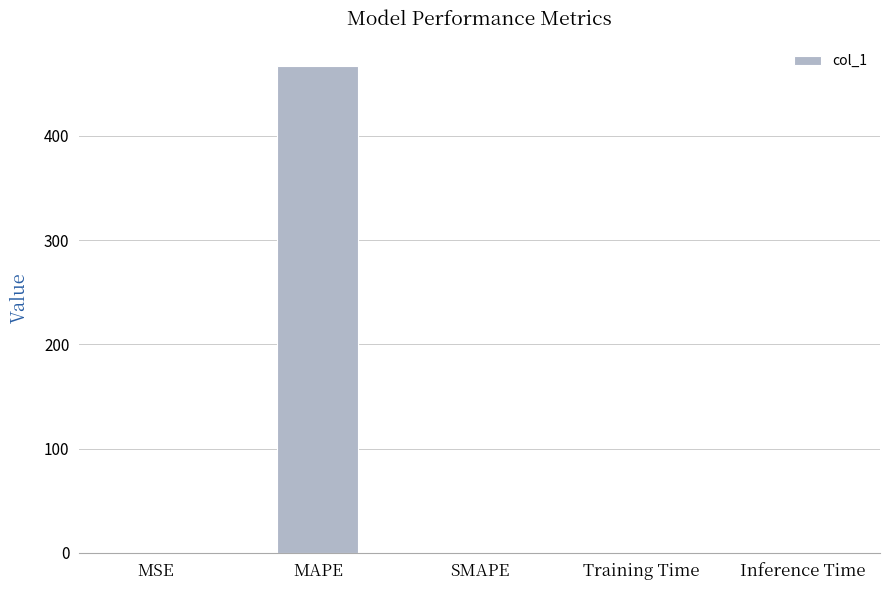

What is the sum of the values at MAPE and MSE?

467.1